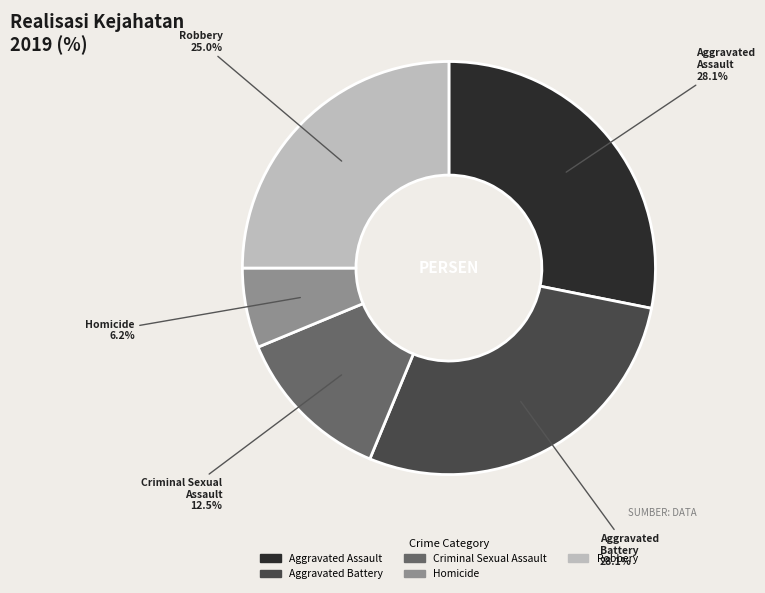

What is the ratio of the value at Homicide to the value at Aggravated Assault?

0.2